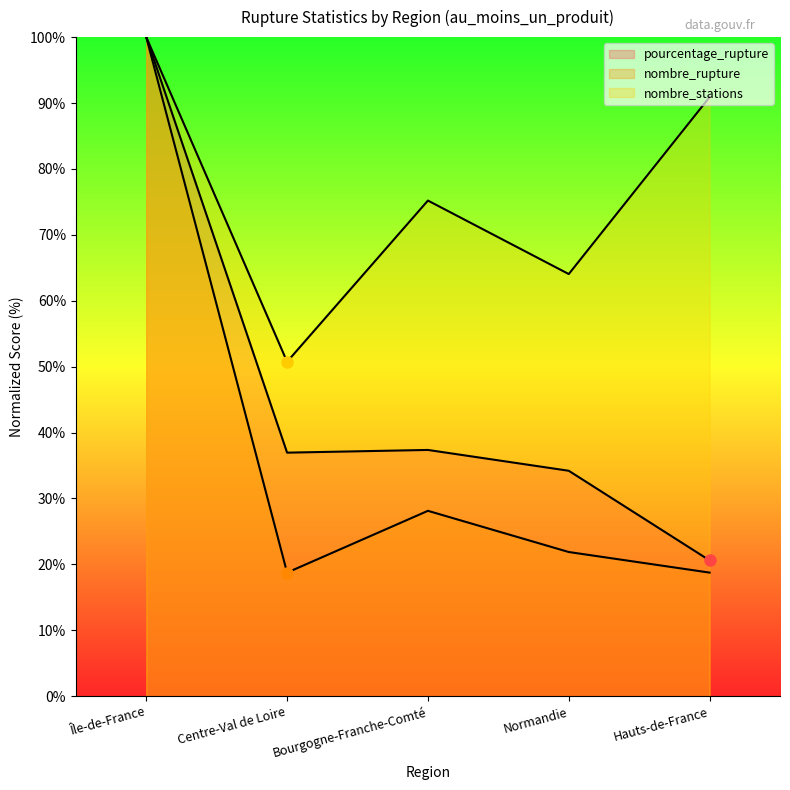

What is the sum of all nombre_stations values?

380.9